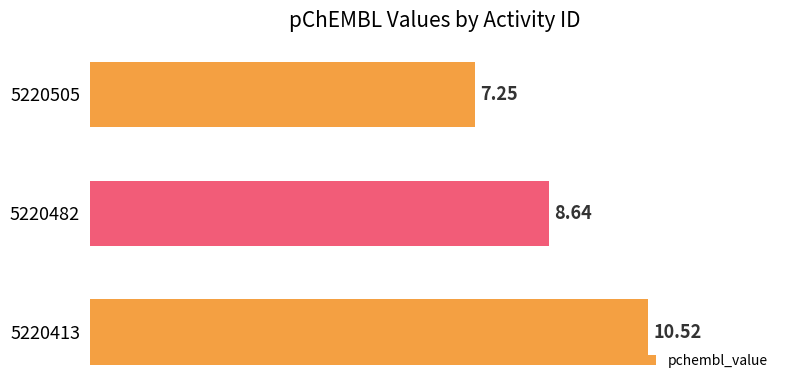

Rank the categories by value from highest to lowest.

5220413, 5220482, 5220505